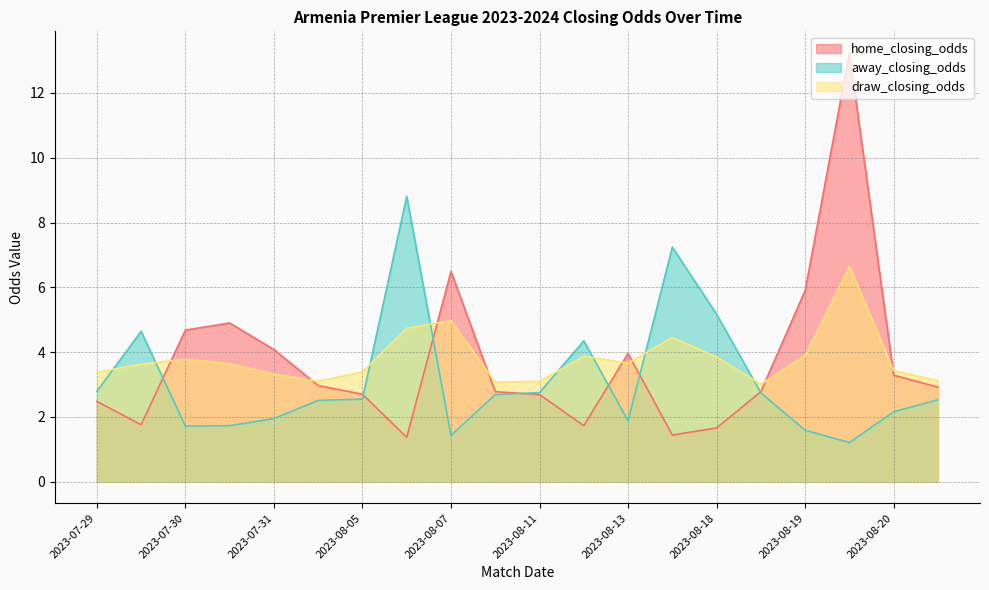

What is the spread (max minus min) of values at 2023-08-06?

7.4